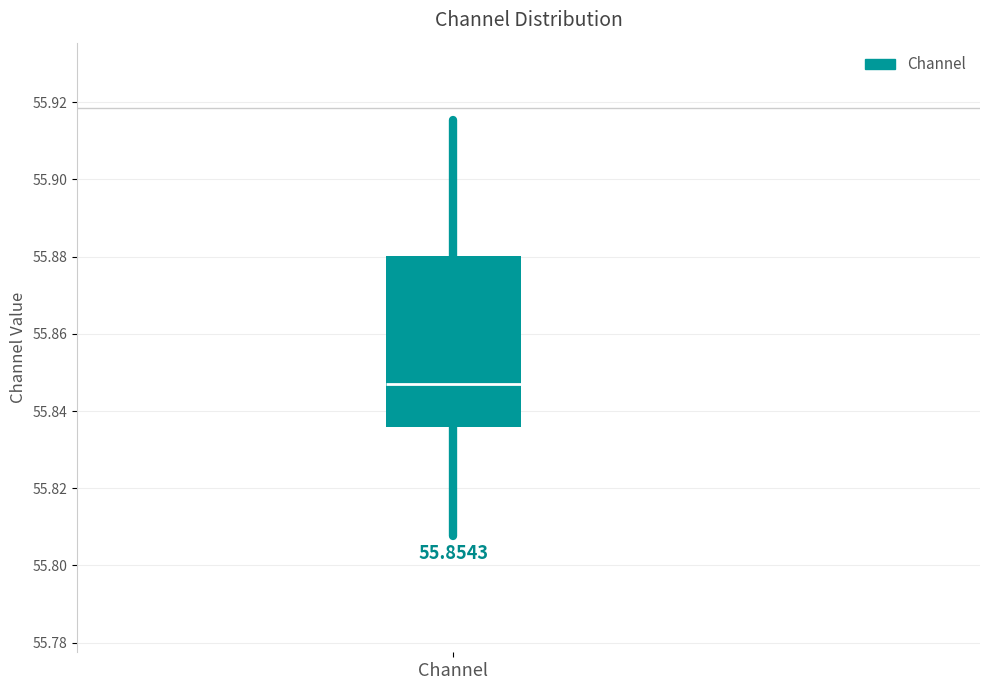

Read this box plot against the y-axis: the position of the median line, the range covered by the box, and the ends of both whiskers. The values are not printed on the chart, so give them approximately, as read against the axis.

median 55.848, box 55.836 to 55.880, whiskers 55.808 to 55.916